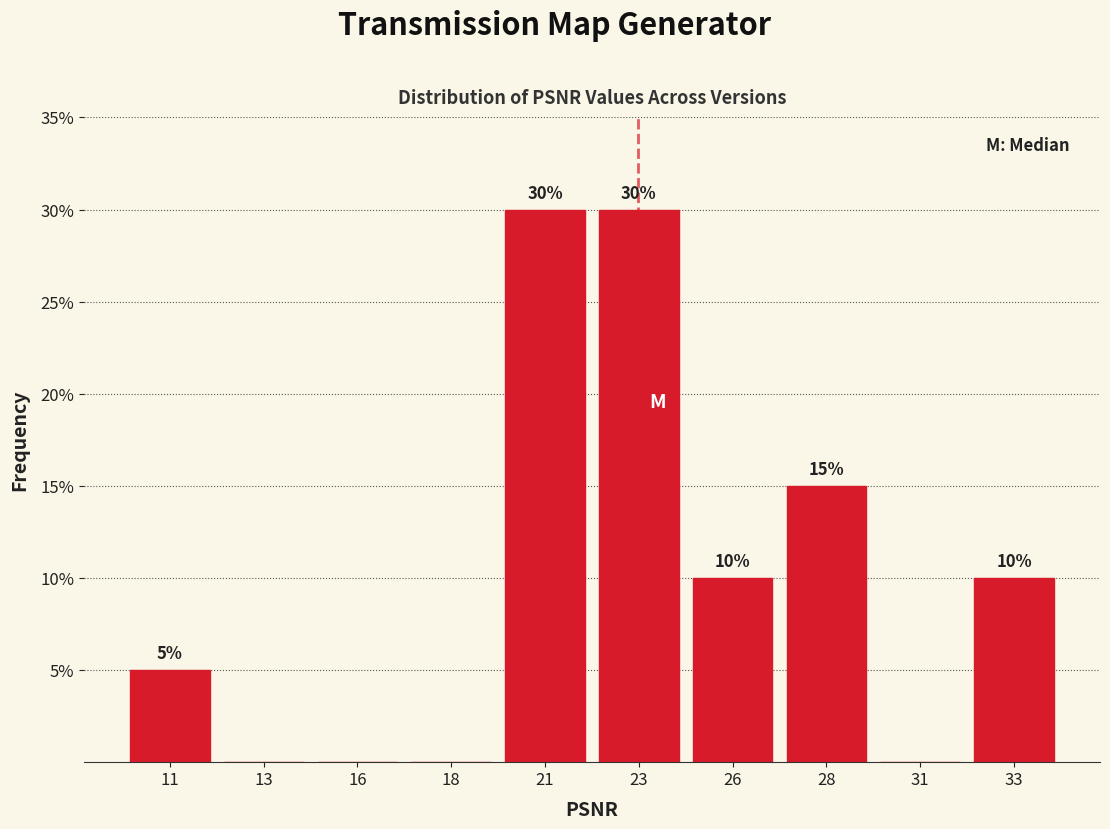

Reading left to right, what are all the values shown in this chart?

11=5	13=0	16=0	18=0	21=30	23=30	26=10	28=15	31=0	33=10